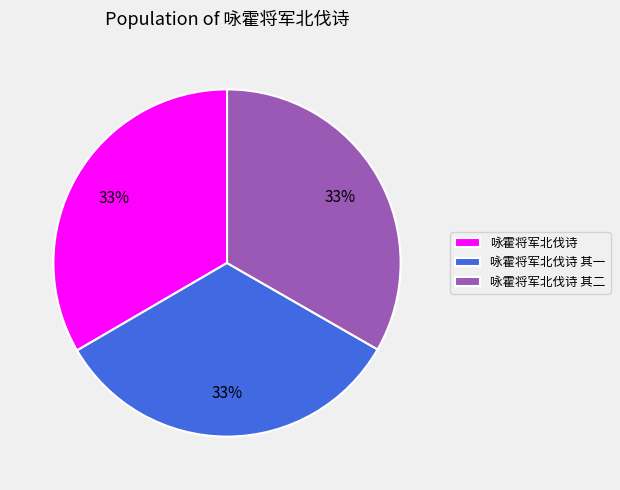

How many segments does this pie chart have?

3